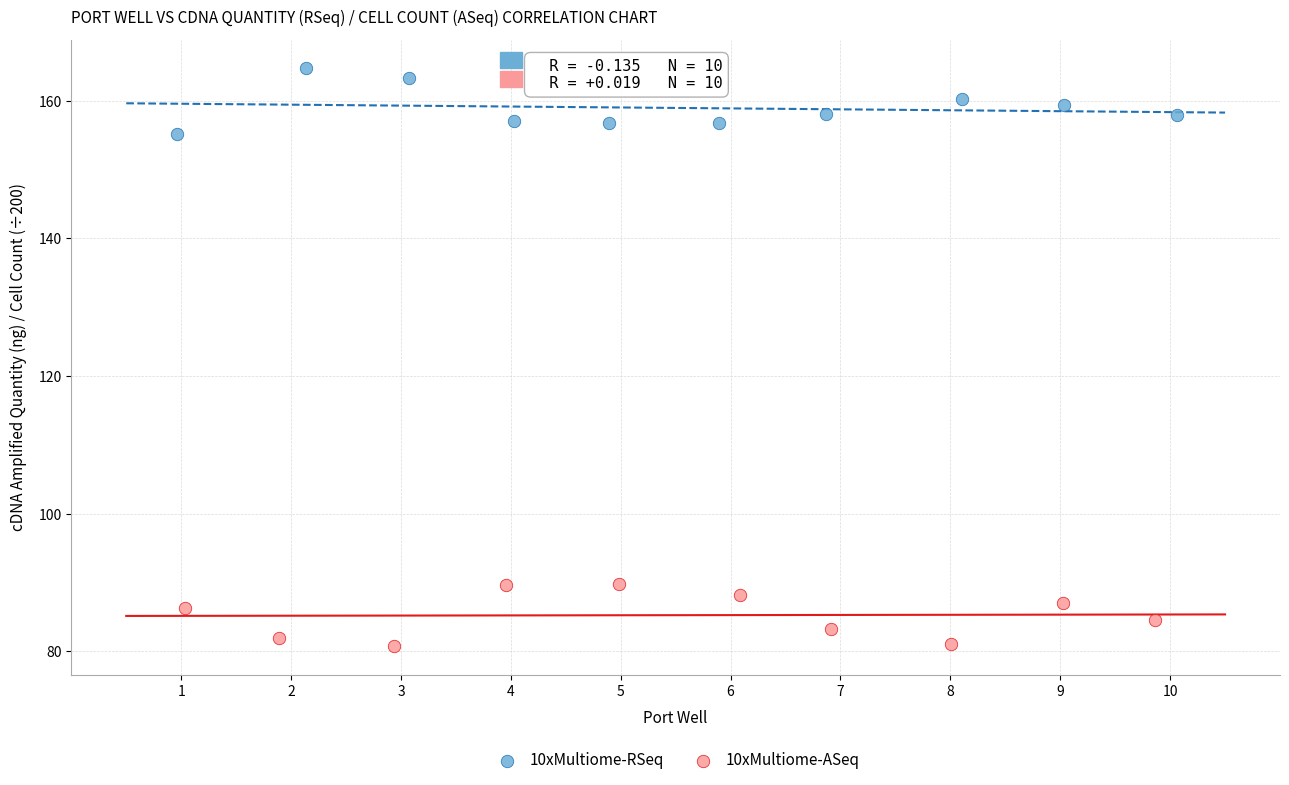

Which series reaches the minimum Y coordinate?

10xMultiome-ASeq